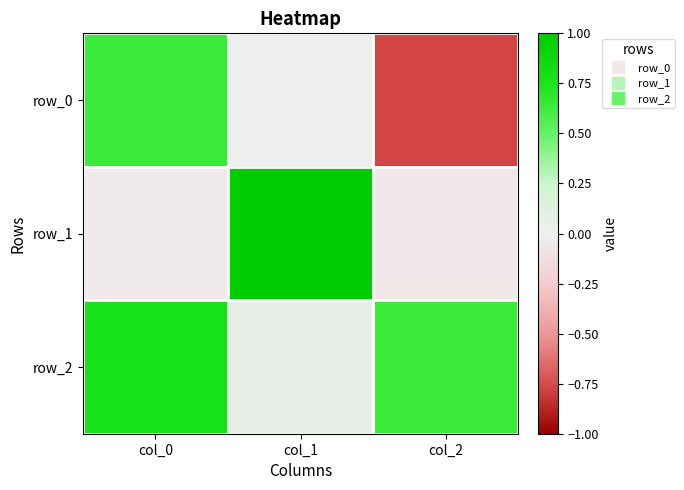

Is the value of row_1 at col_1 greater than the value of row_0 at col_2?

Yes